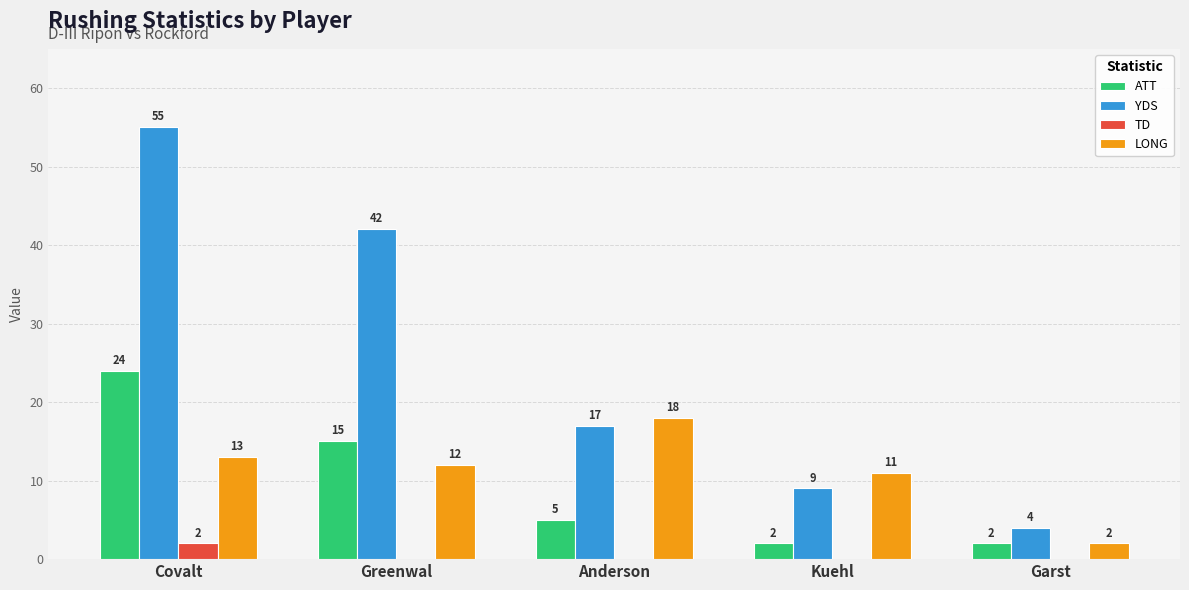

What is the total value across all series at Kuehl?

22